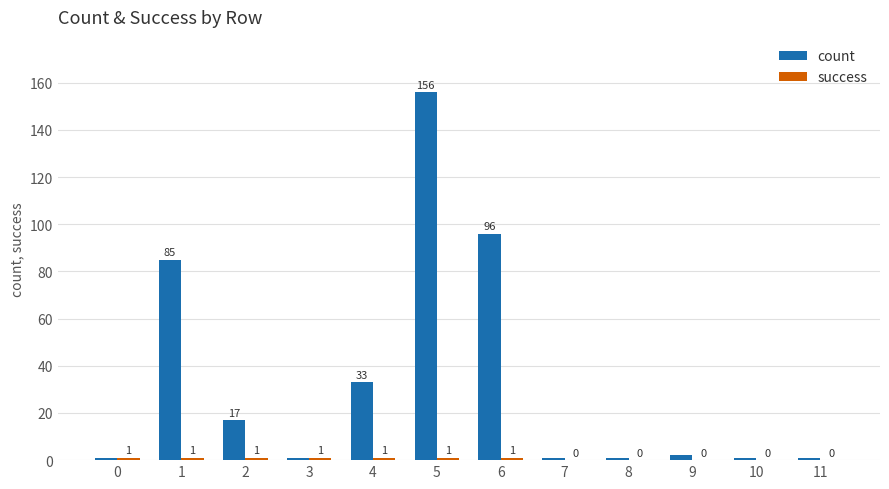

Are the bars grouped side by side (vs. stacked)?

Yes